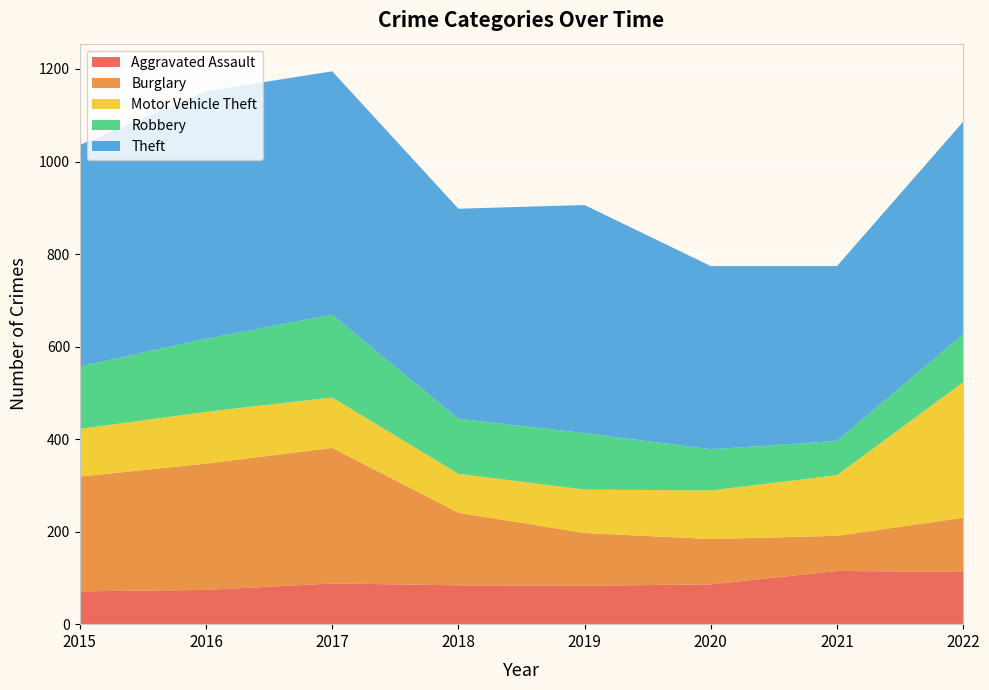

Reading left to right, what are all the values shown in this chart?

Aggravated Assault: 71	74	88	84	83	86	115	113
Burglary: 248	273	293	157	114	98	76	117
Motor Vehicle Theft: 103	112	109	84	94	105	131	293
Robbery: 135	158	179	119	122	89	74	104
Theft: 479	535	526	454	493	396	378	459